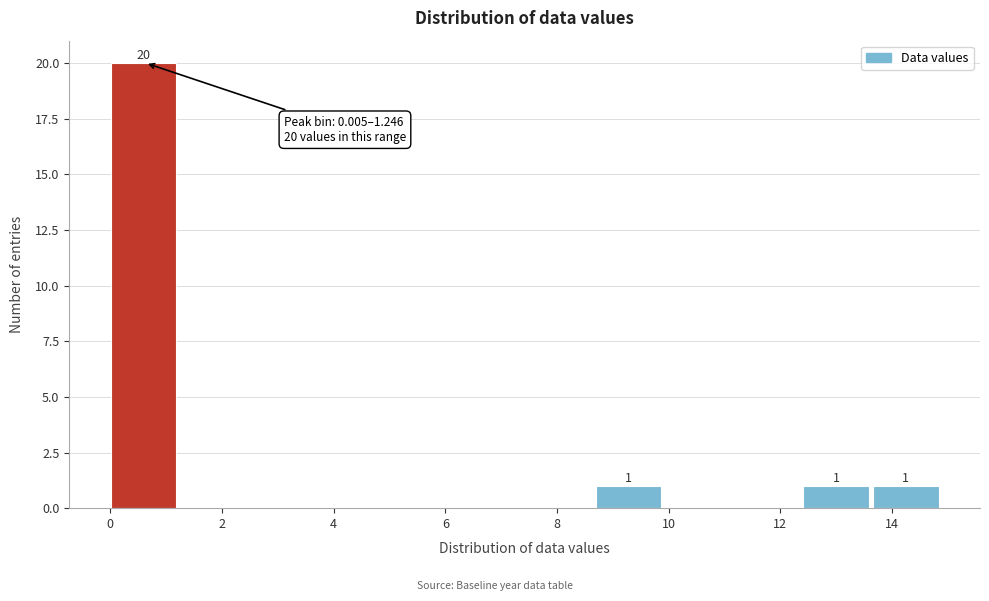

Over which range of the x-axis is the bar tallest?

0.0 to 1.2